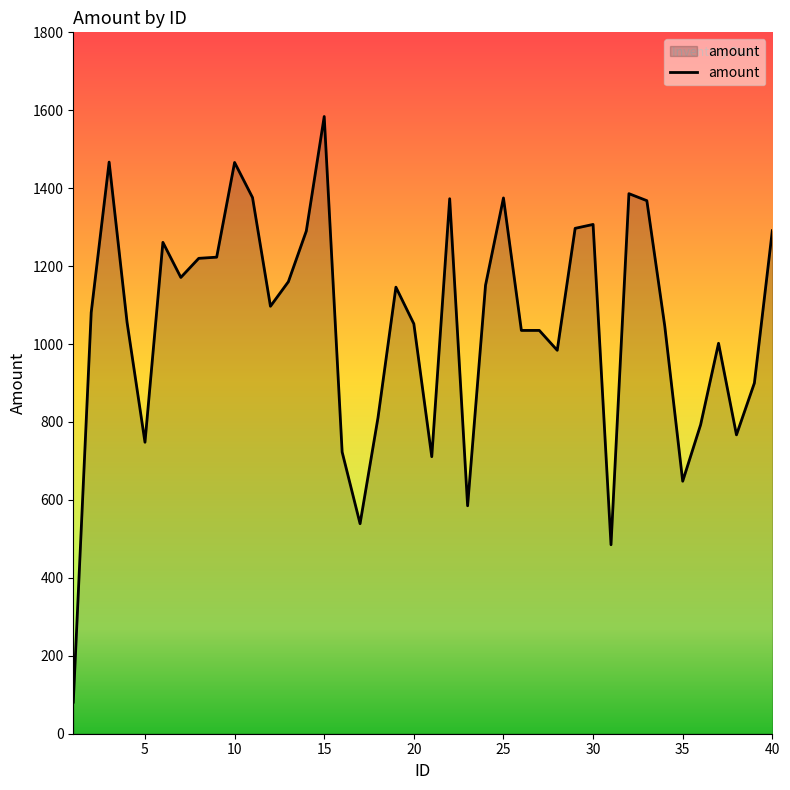

How many lines are shown in the chart?

1